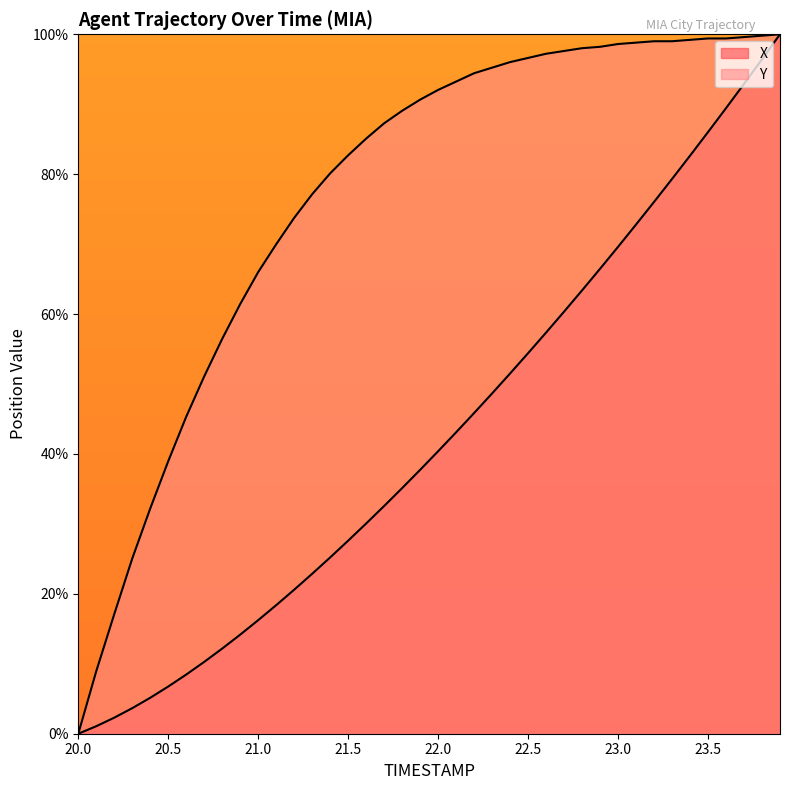

Which series has the largest total across all categories?

Y